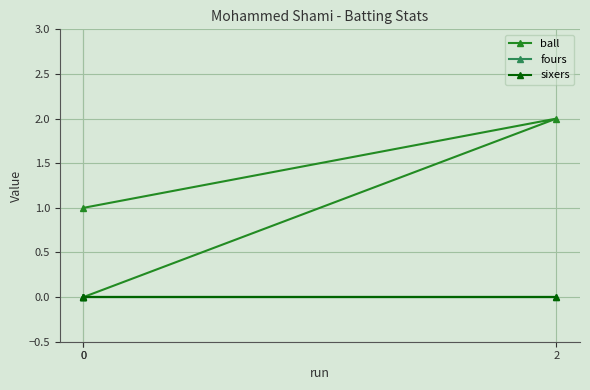

Rank the categories by fours value from highest to lowest.

0, 2, 0